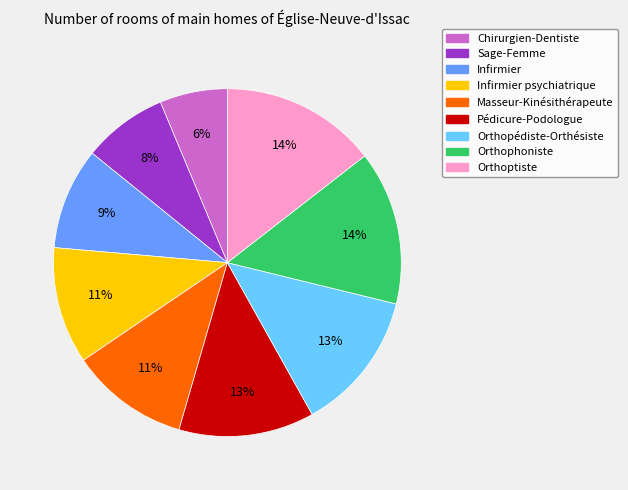

Does Infirmier psychiatrique represent more than half of the total?

No